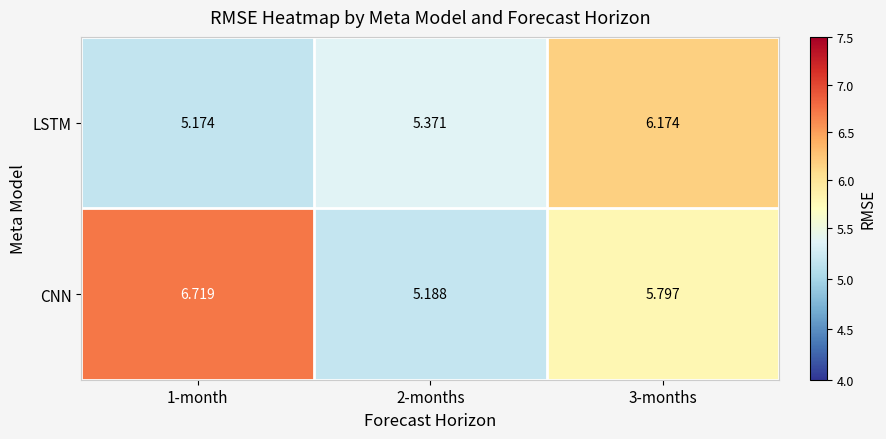

Between 1-month and 3-months, which series saw the biggest shift?

LSTM